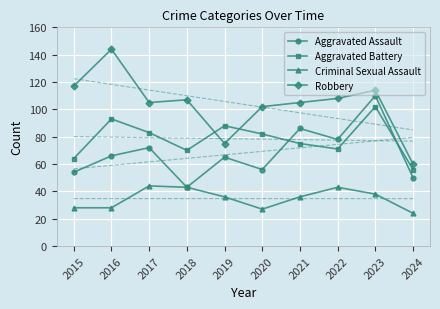

List the labels in order of Aggravated Battery value, largest first.

2023, 2016, 2019, 2017, 2020, 2021, 2022, 2018, 2015, 2024